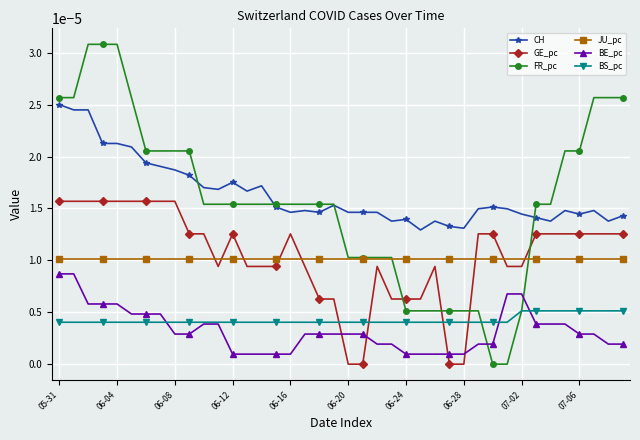

What are all the series names shown in the legend?

CH, GE_pc, FR_pc, JU_pc, BE_pc, BS_pc